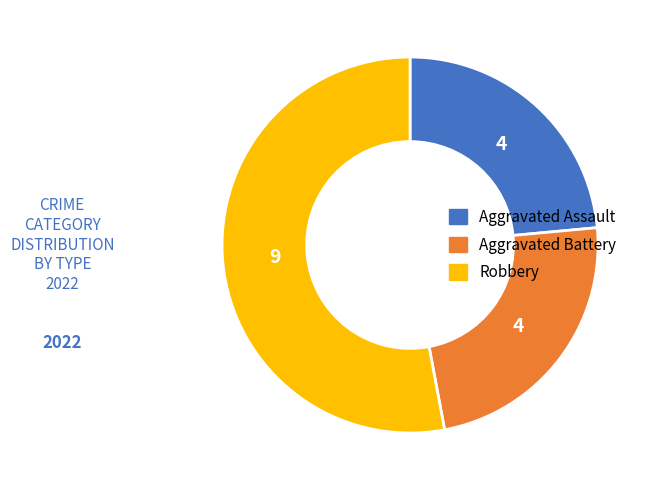

What is the ratio of the value at Robbery to the value at Aggravated Assault?

2.2